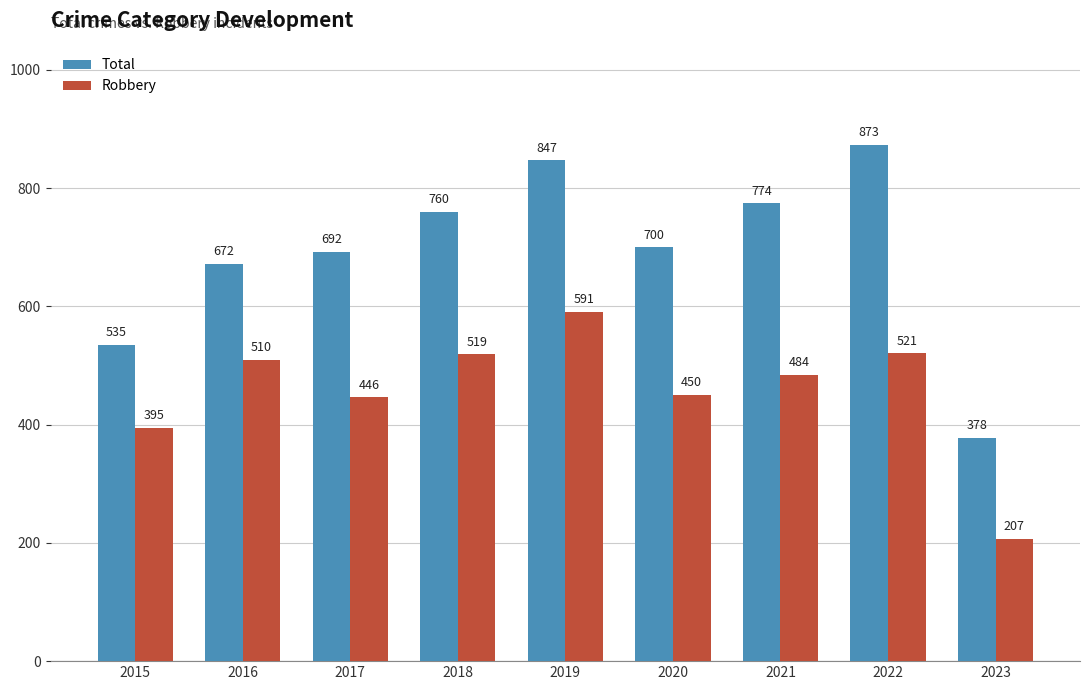

What is the difference between the highest and lowest values at 2019?

256